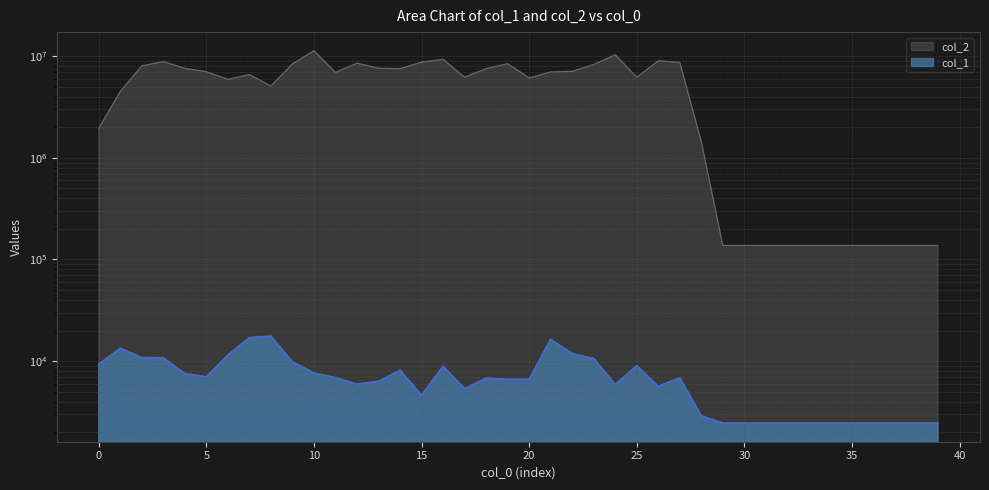

True or false: col_2 and col_1 cross at least once.

False